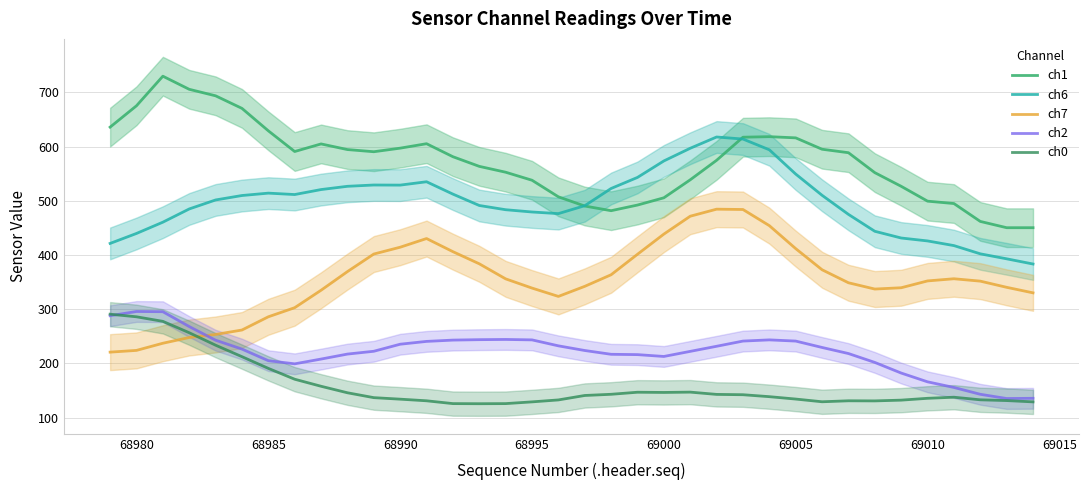

True or false: ch7 and ch1 intersect in this chart.

False